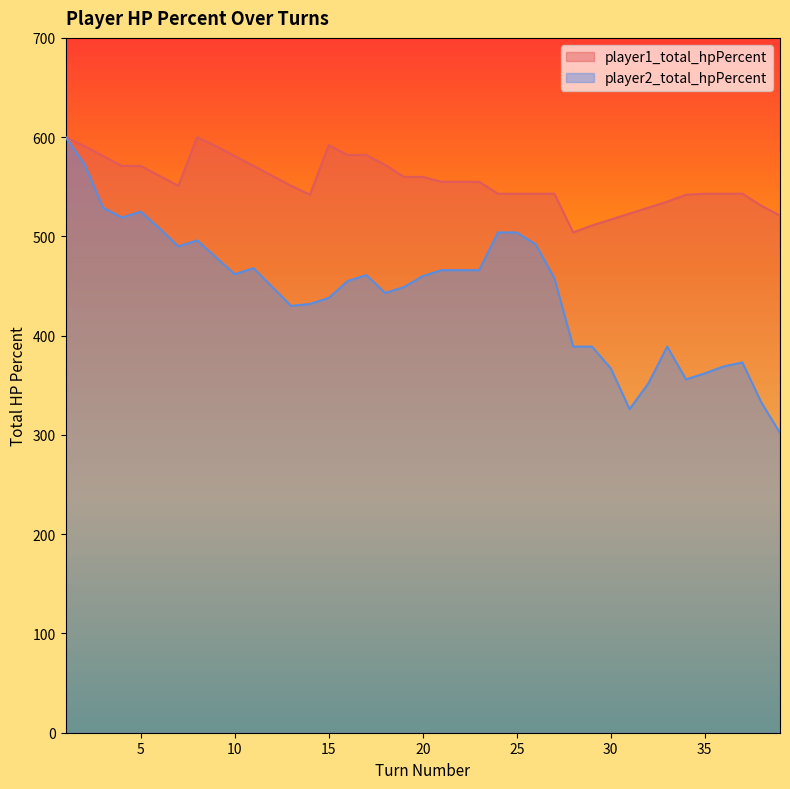

Is it true that player2_total_hpPercent equals 288 at 5?

False